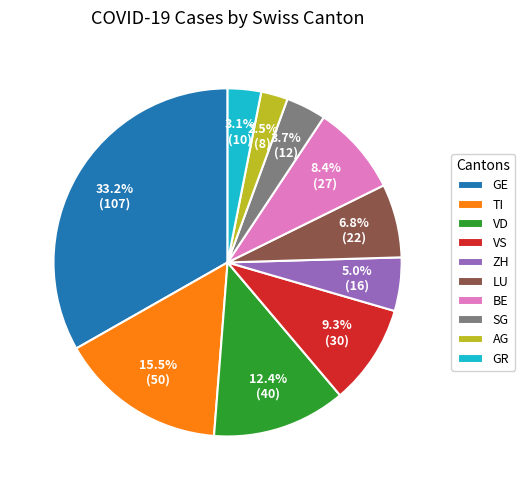

Which has a higher value, GR or BE?

BE